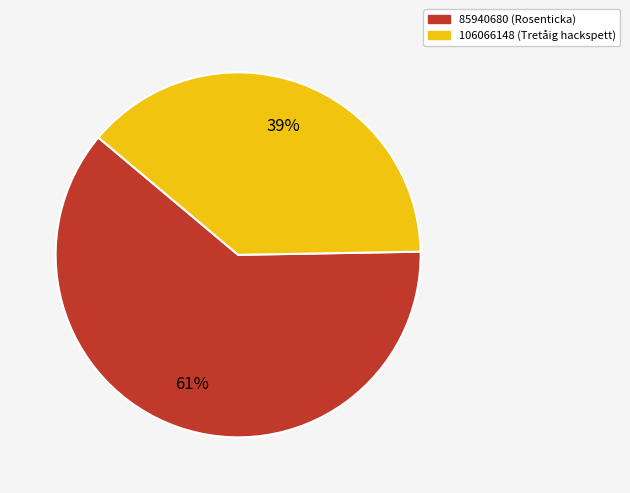

To the nearest percent, what is the combined percentage of 85940680 and 106066148?

100%